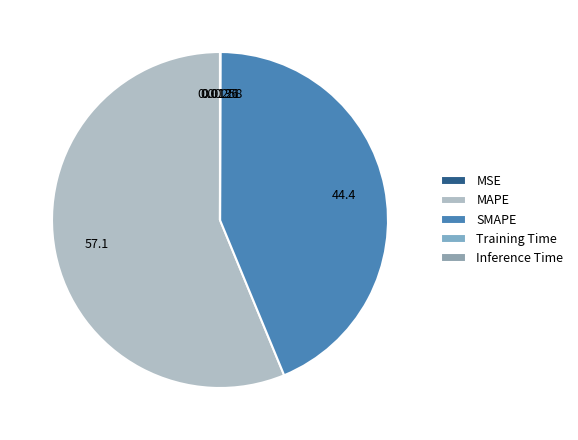

To the nearest percent, what percentage of the pie is MAPE?

56%